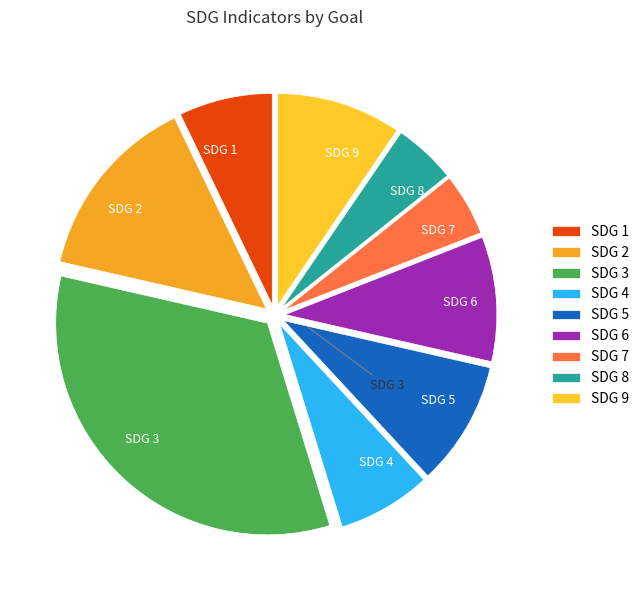

Do SDG 5 and SDG 8 together represent more than half of the pie?

No